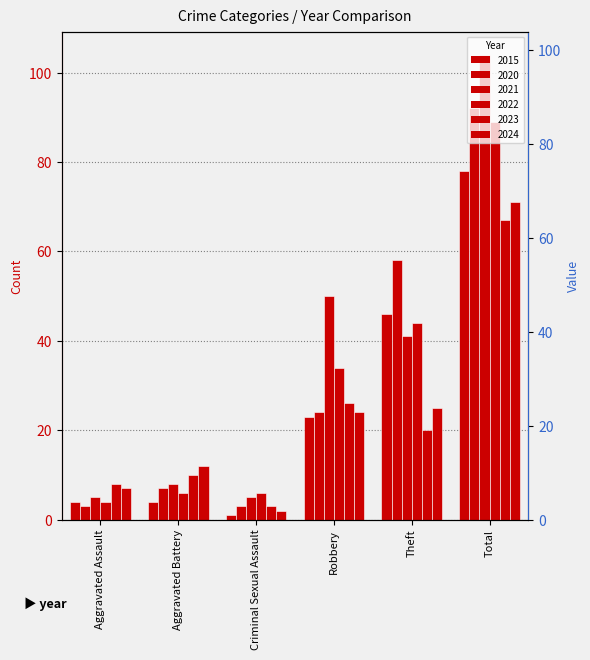

How many bars are there in total?

36